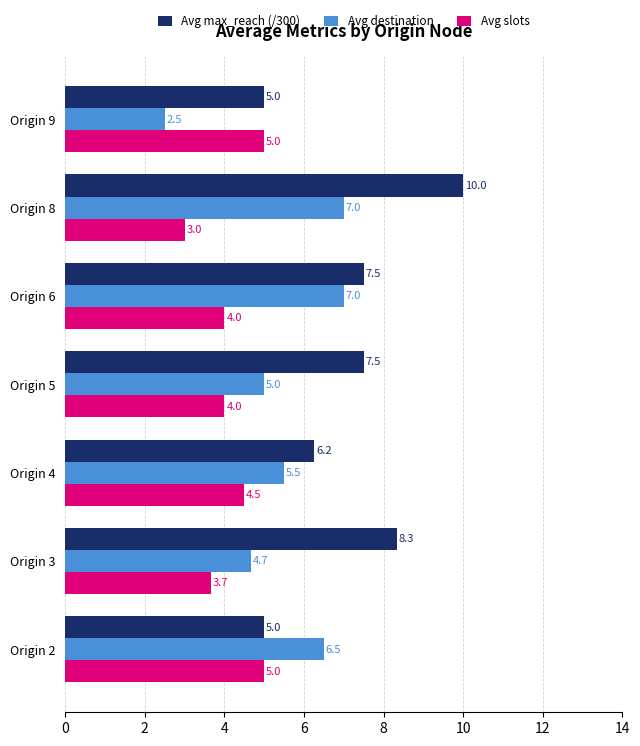

The Avg destination series shows 7.0 at Origin 8. True or false?

True